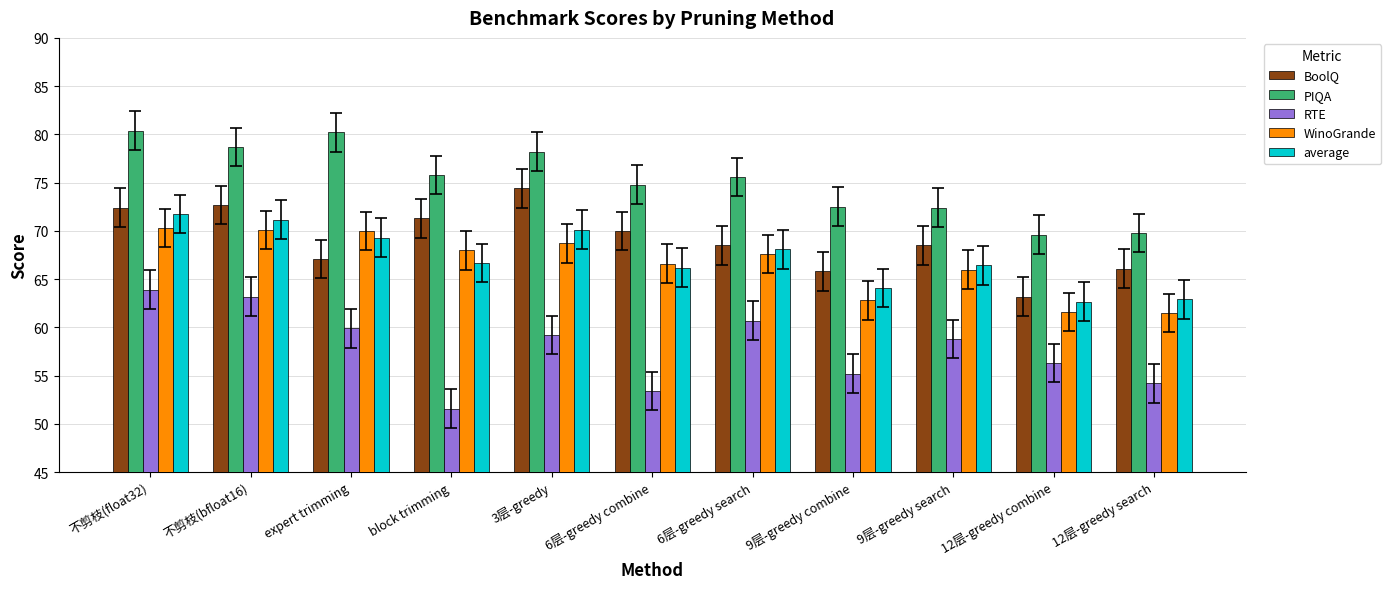

At which label is PIQA closest to 75?

6层-greedy combine